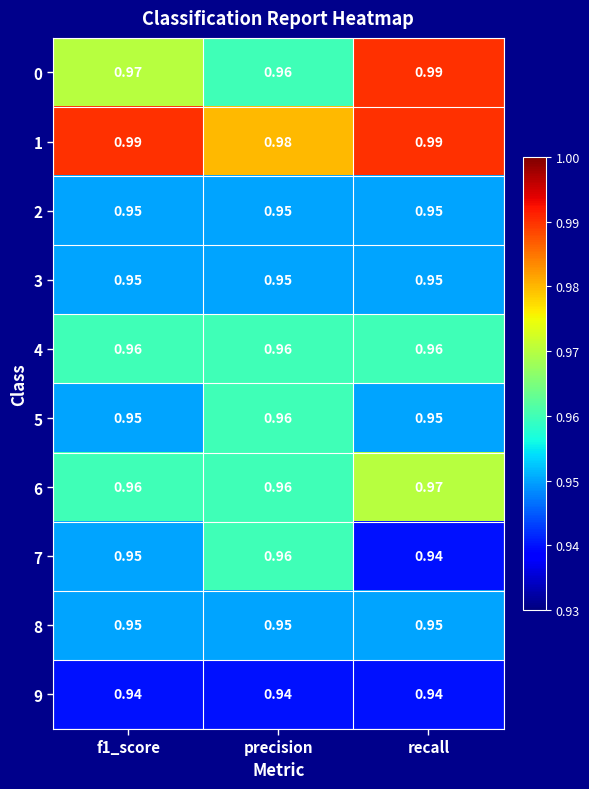

Which series has the largest range (max minus min)?

0